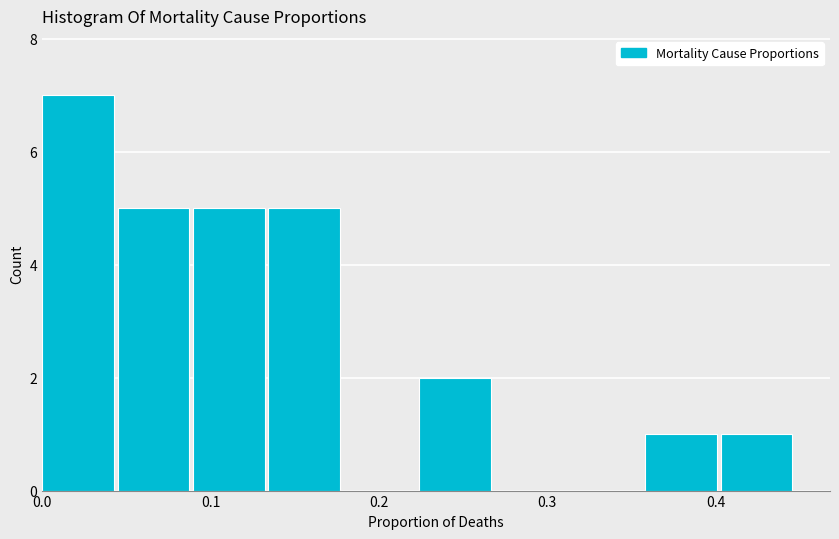

Reading left to right, transcribe this chart: for each bar, give the range it covers on the x-axis and its height. Neither the bar edges nor the heights are printed on the chart, so give them approximately, as read against the axes.

0.00 to 0.04: 7
0.04 to 0.09: 5
0.09 to 0.13: 5
0.13 to 0.18: 5
0.18 to 0.22: 0
0.22 to 0.27: 2
0.27 to 0.31: 0
0.31 to 0.36: 0
0.36 to 0.40: 1
0.40 to 0.45: 1